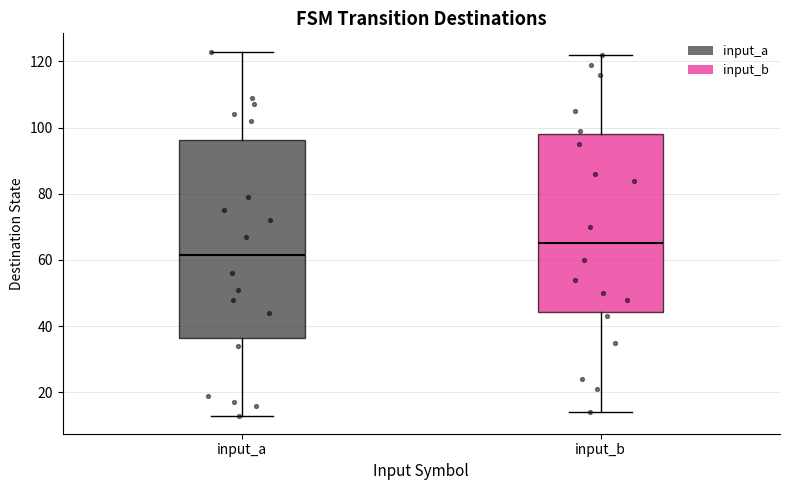

Where does the upper whisker of the box for input_b end on the y-axis? The values are not printed on the chart, so give them approximately, as read against the axis.

122